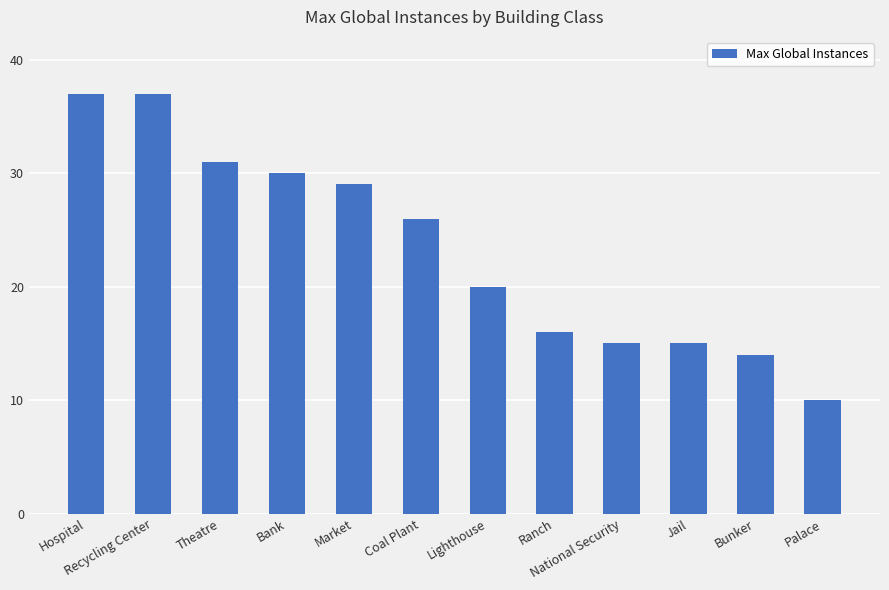

What position from the right is Ranch?

5